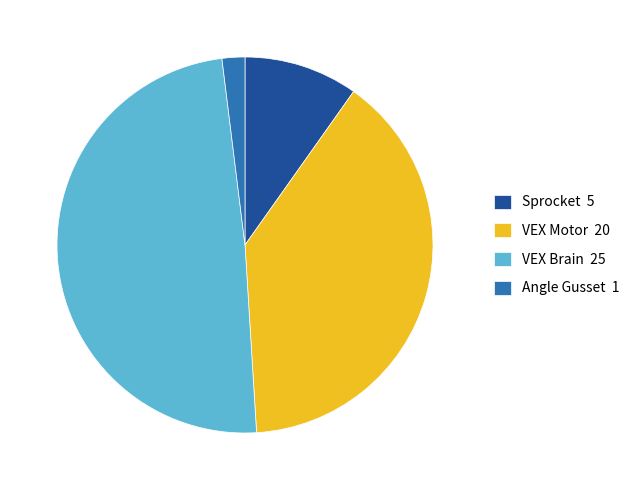

Which slice is the smallest?

Angle Gusset